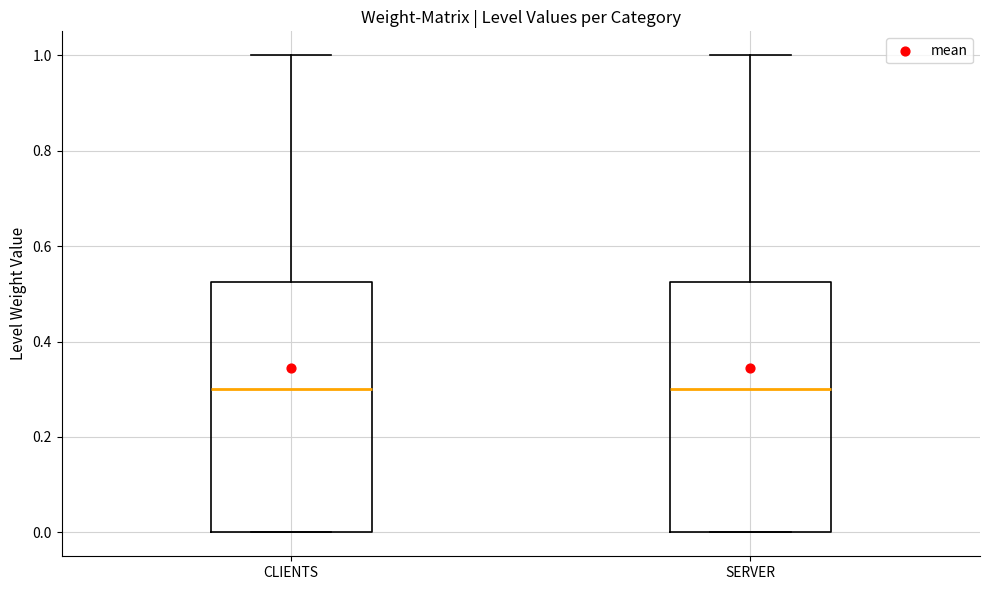

Where does the upper whisker of the box for CLIENTS end on the y-axis? The values are not printed on the chart, so give them approximately, as read against the axis.

1.00